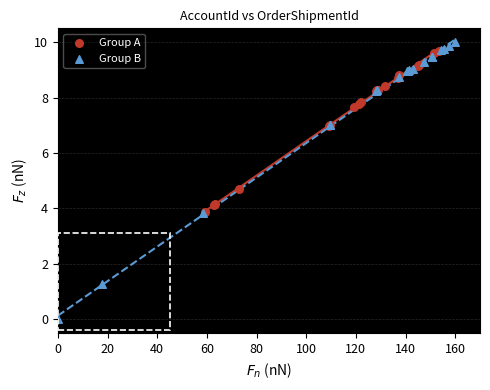

Which series has the largest Y range (max minus min)?

Group B